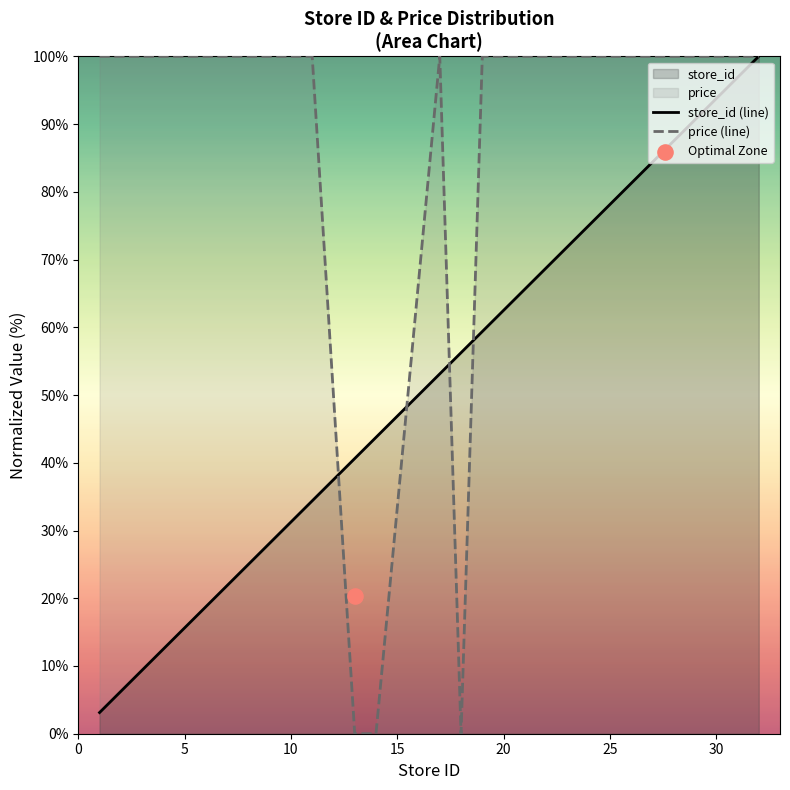

What is the minimum value for store_id (line)?

3.1